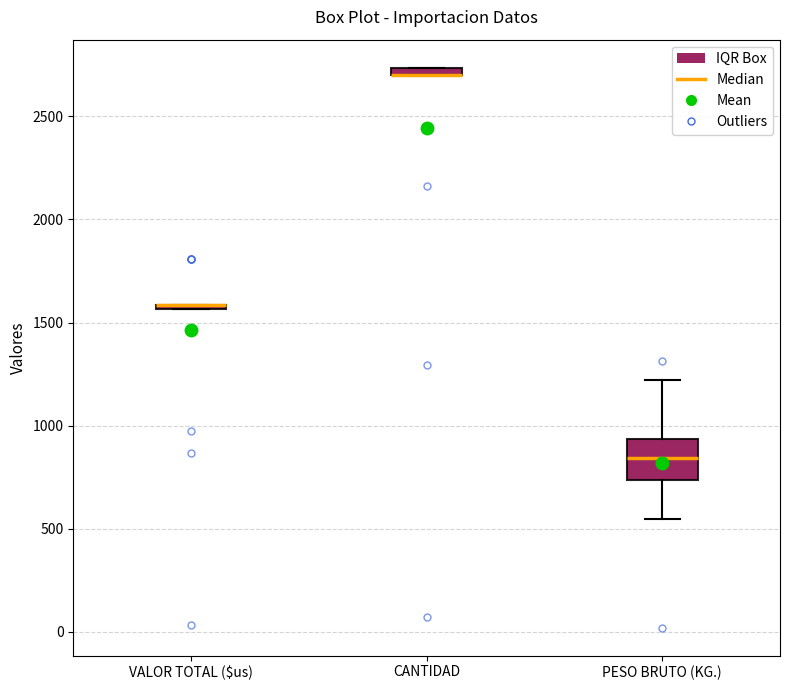

Where is the upper edge of the box for VALOR TOTAL ($us) on the y-axis? The values are not printed on the chart, so give them approximately, as read against the axis.

1600